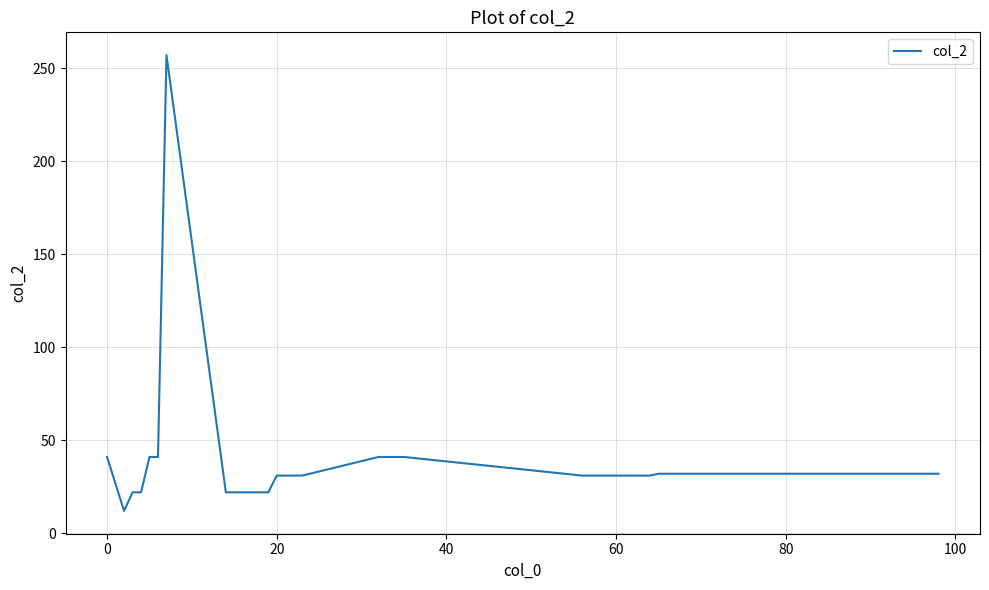

What is the greatest value displayed?

257